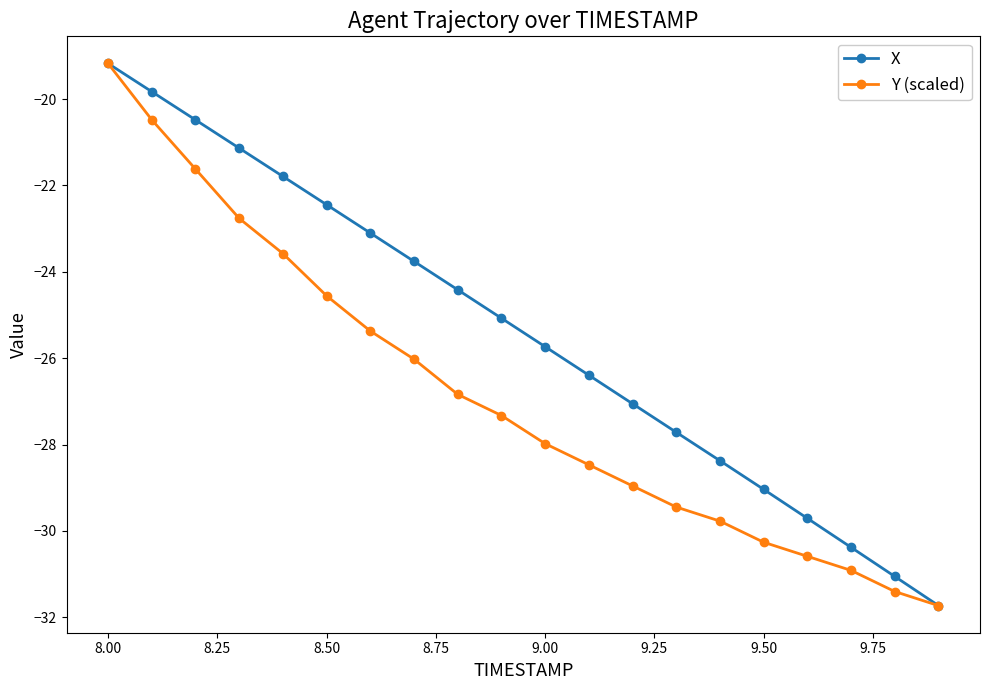

Which series has the largest total across all categories?

X